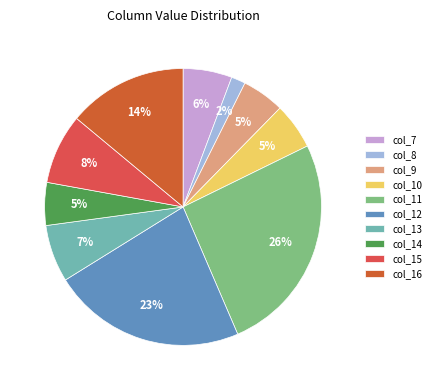

What percentage is NOT represented by col_7?

94.3%